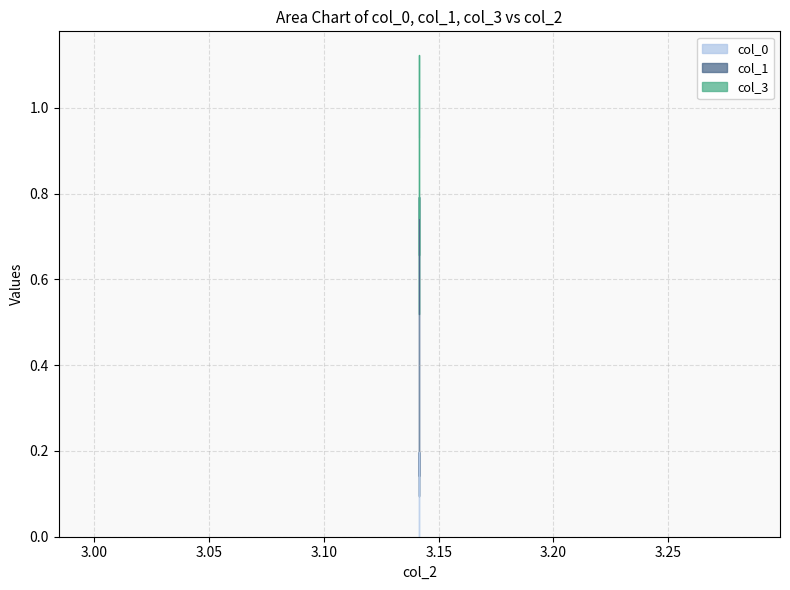

At which category is the sum across all series the highest?

3.141592653589793